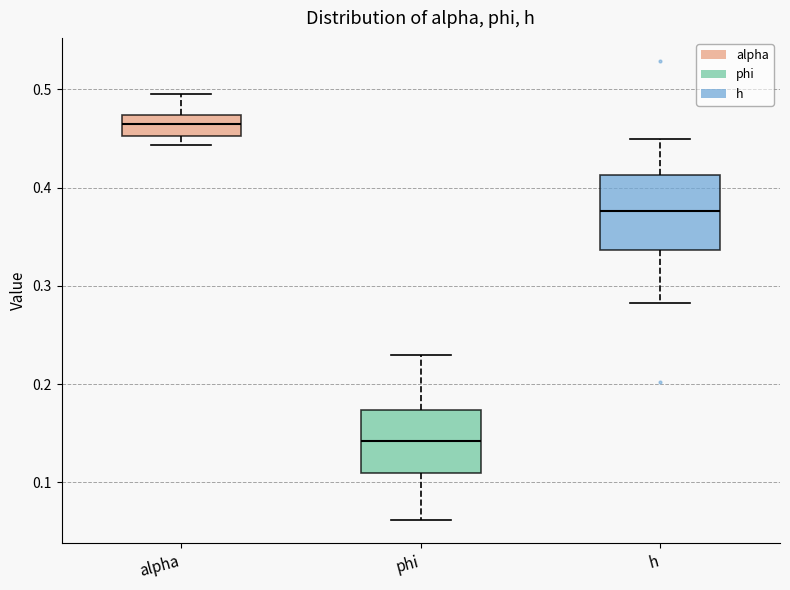

Which box is the tallest, from its lower edge to its upper edge?

h